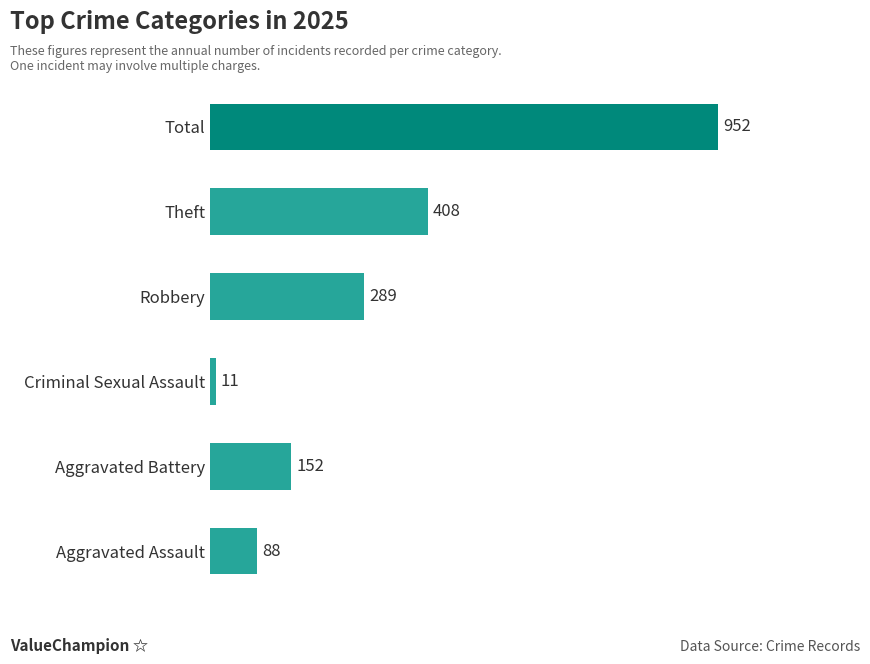

How many bars are there in total?

6